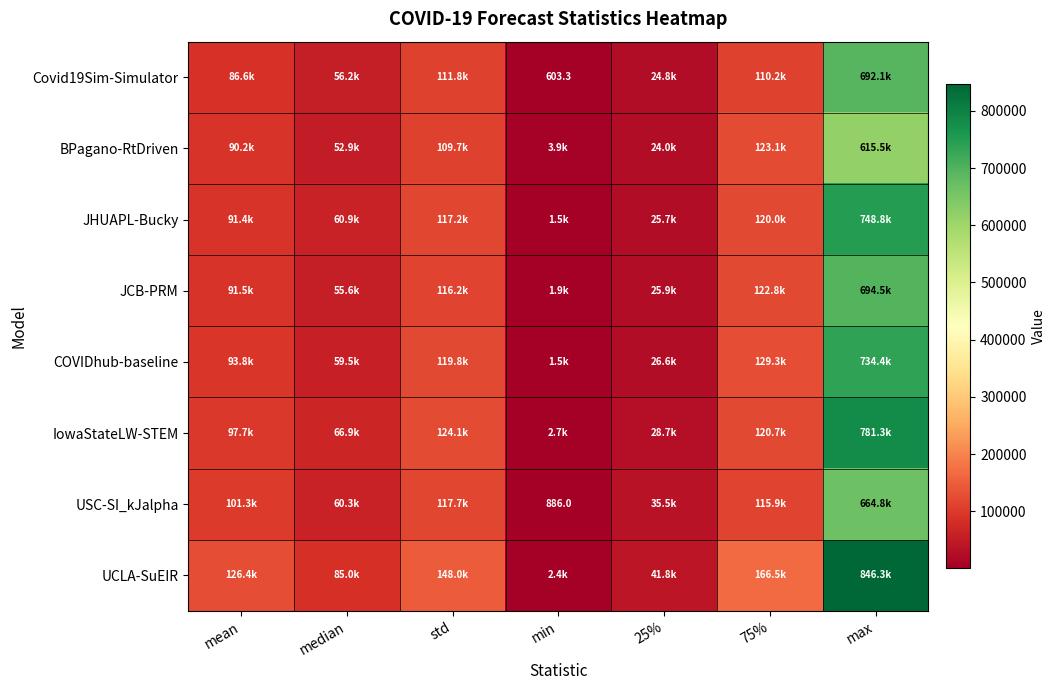

Is it true that USC-SI_kJalpha equals 1556.2 at min?

False